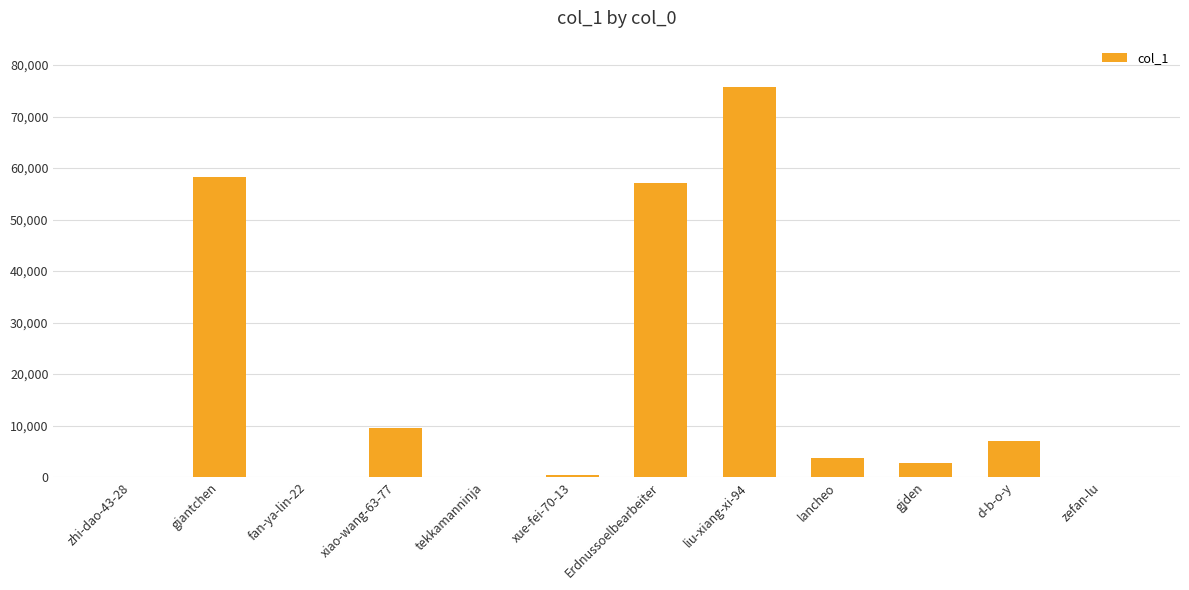

What is the sum of all values?

214465